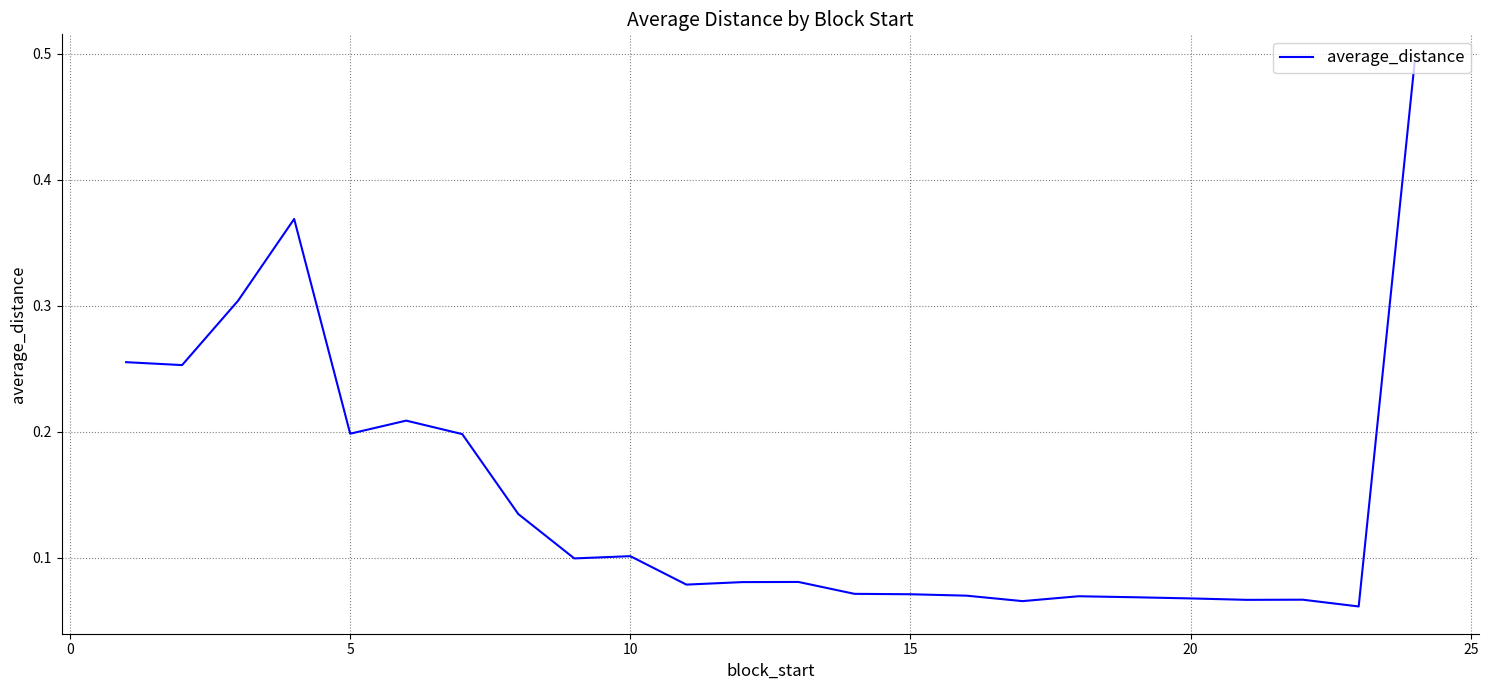

What is the value of the 4th point from the left?

0.4